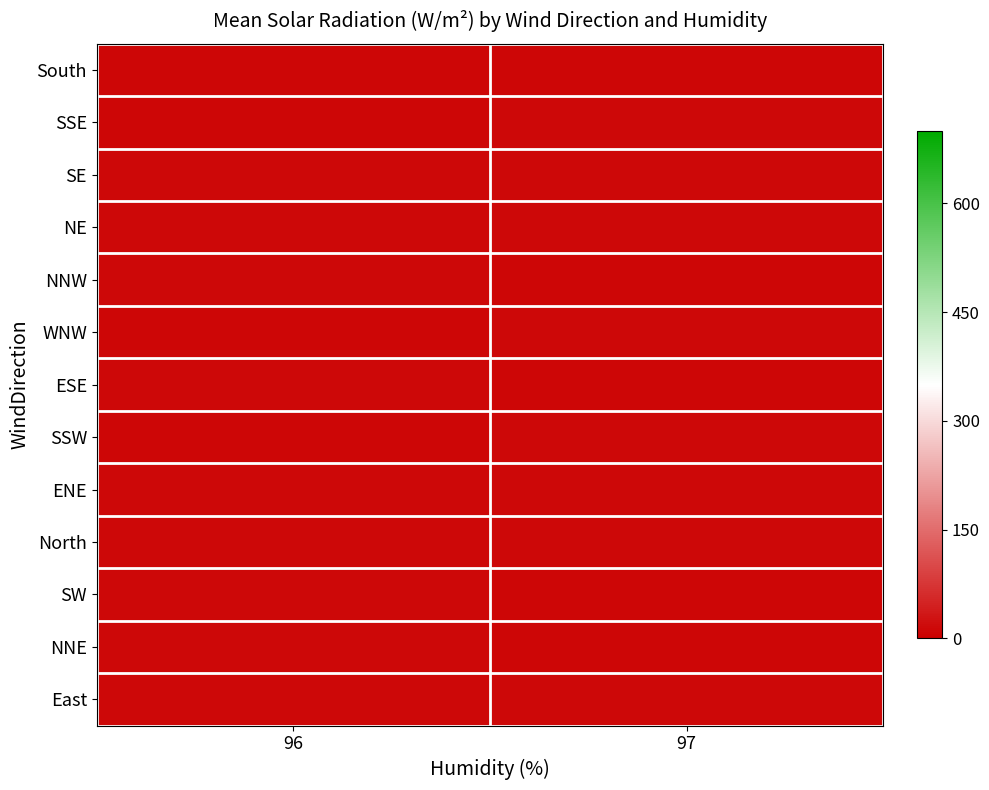

At which category is the sum across all series the highest?

96